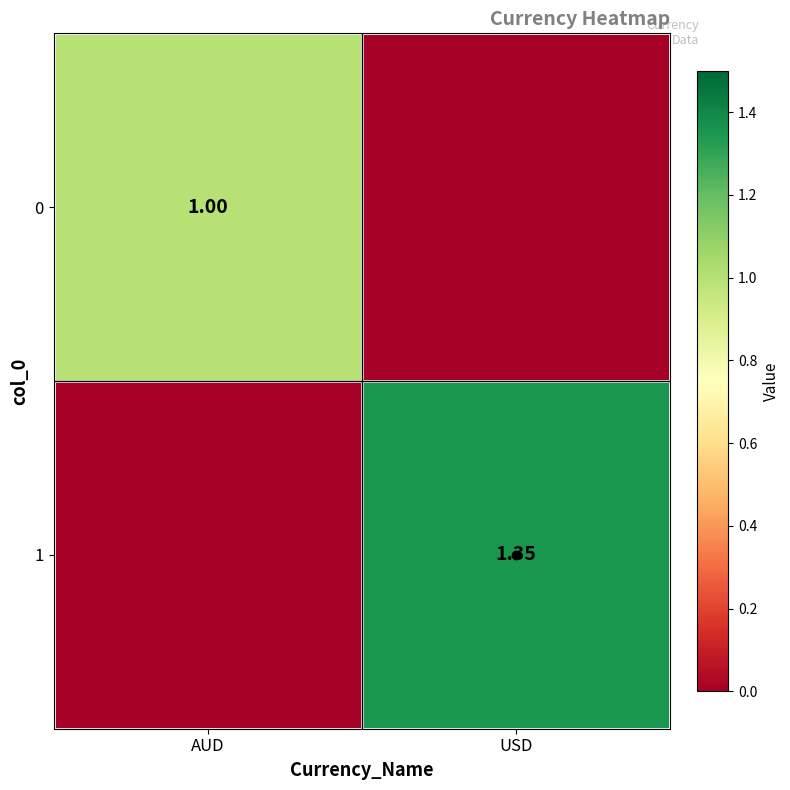

Is the value of 0 at AUD greater than the value of 1 at USD?

No